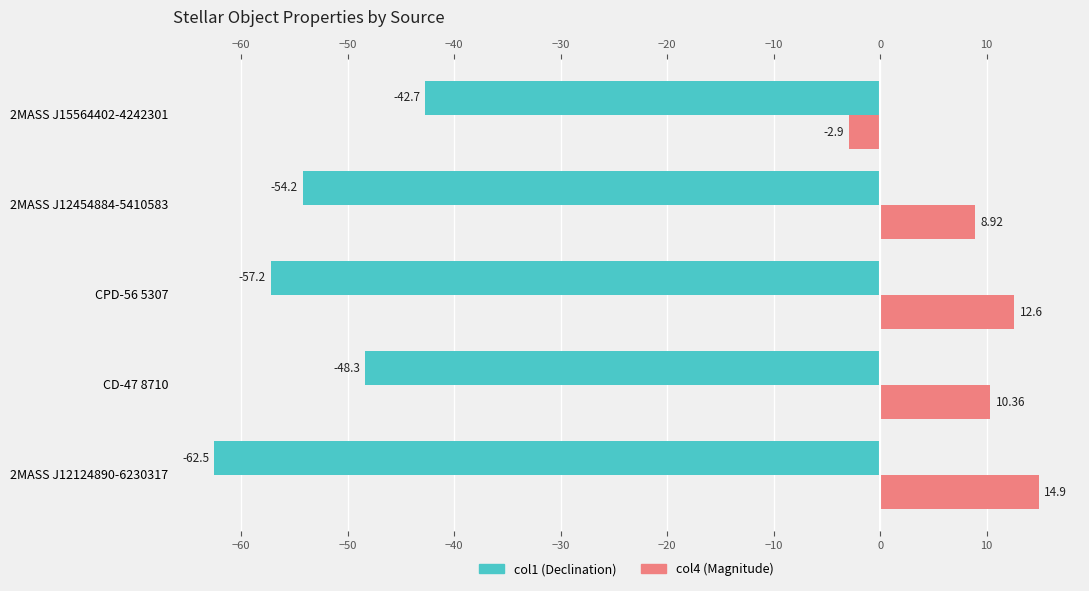

What is the average value of the col1 (dec) series?

-53.0